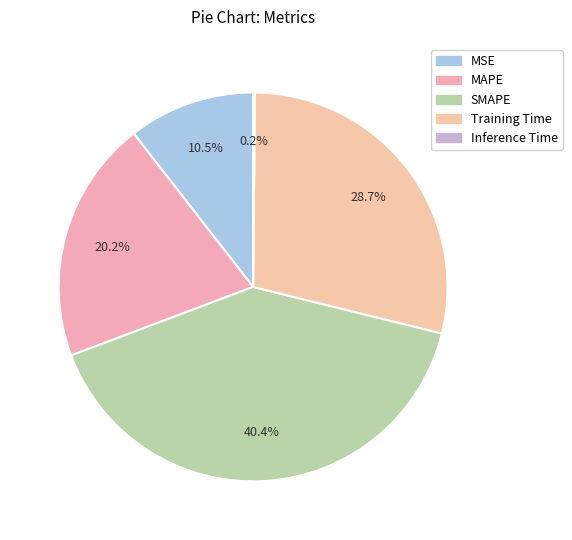

Which category has the smallest portion of the pie?

Inference Time